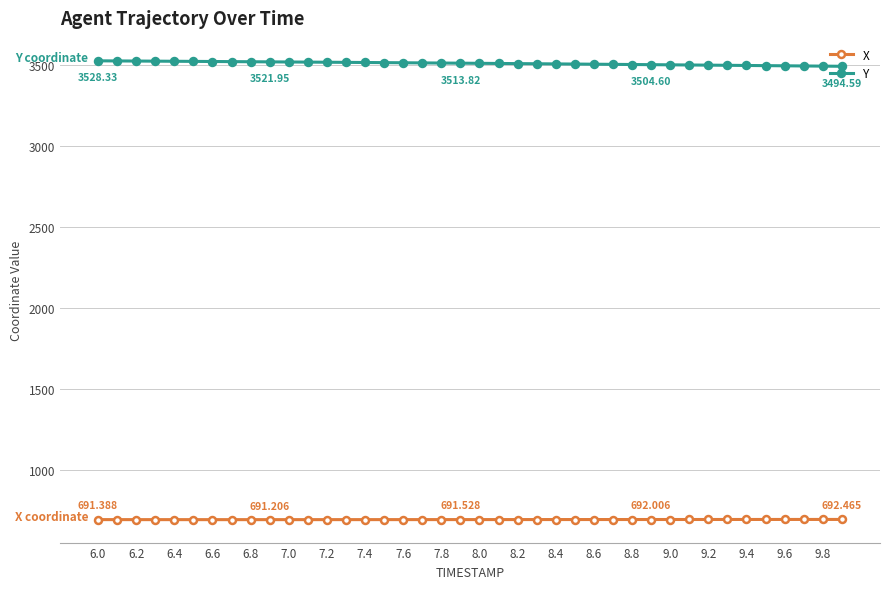

True or false: Y and X cross at least once.

False